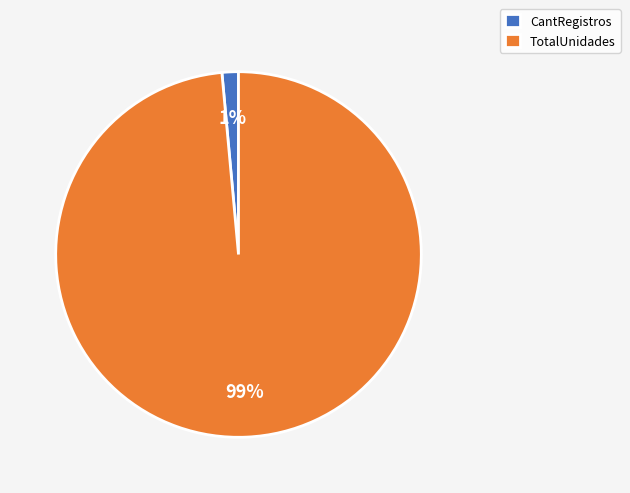

How many slices are in this pie chart?

2